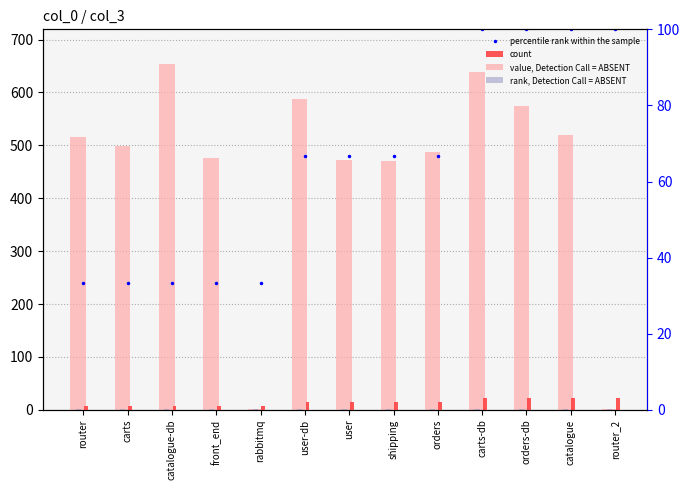

What is the value of the value, Detection Call = ABSENT bar at the 9th from the left?

488.0